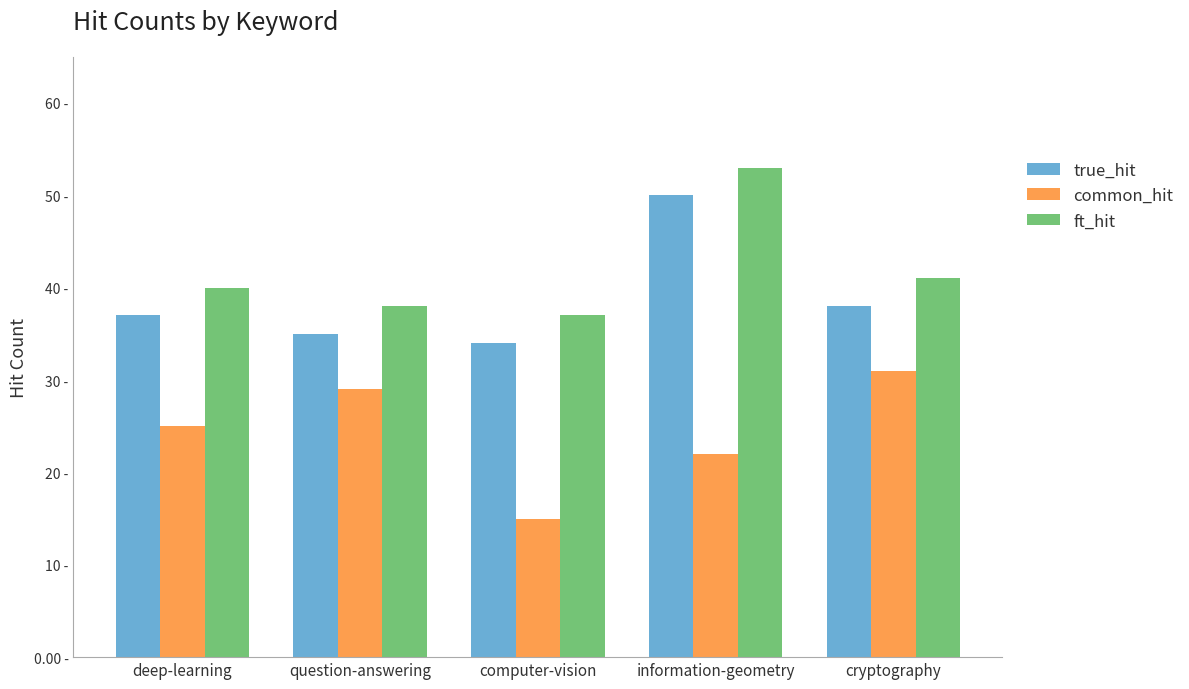

Reading right to left, extract all data points from this chart.

true_hit: 38	50	34	35	37
common_hit: 31	22	15	29	25
ft_hit: 41	53	37	38	40